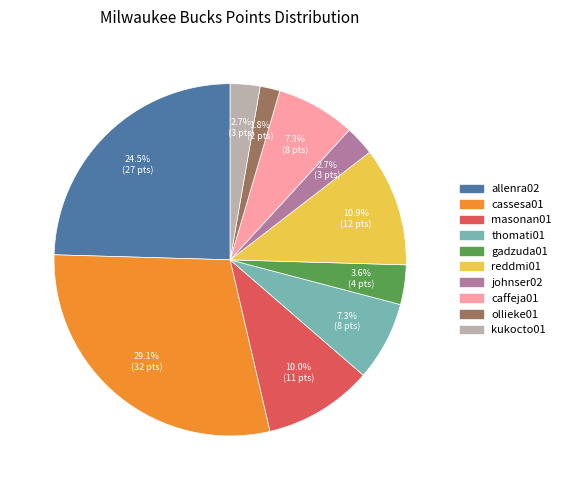

How many segments does this pie chart have?

10